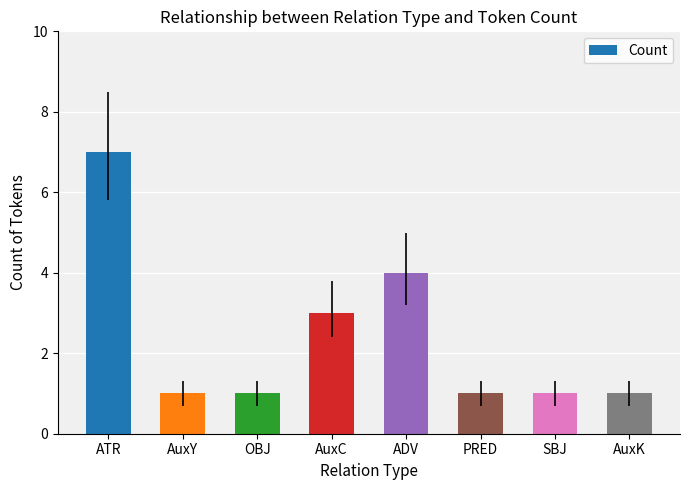

How many bars are there in total?

8